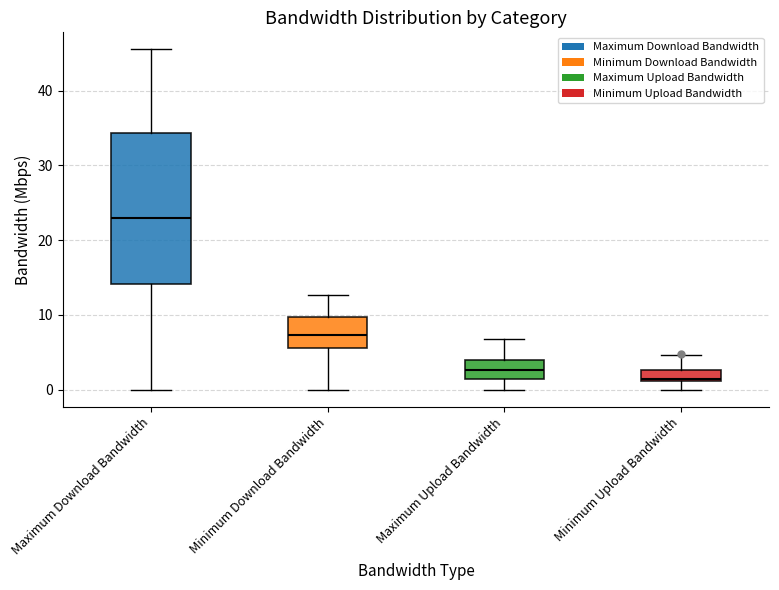

Where is the upper edge of the box for Minimum Upload Bandwidth on the y-axis? The values are not printed on the chart, so give them approximately, as read against the axis.

3